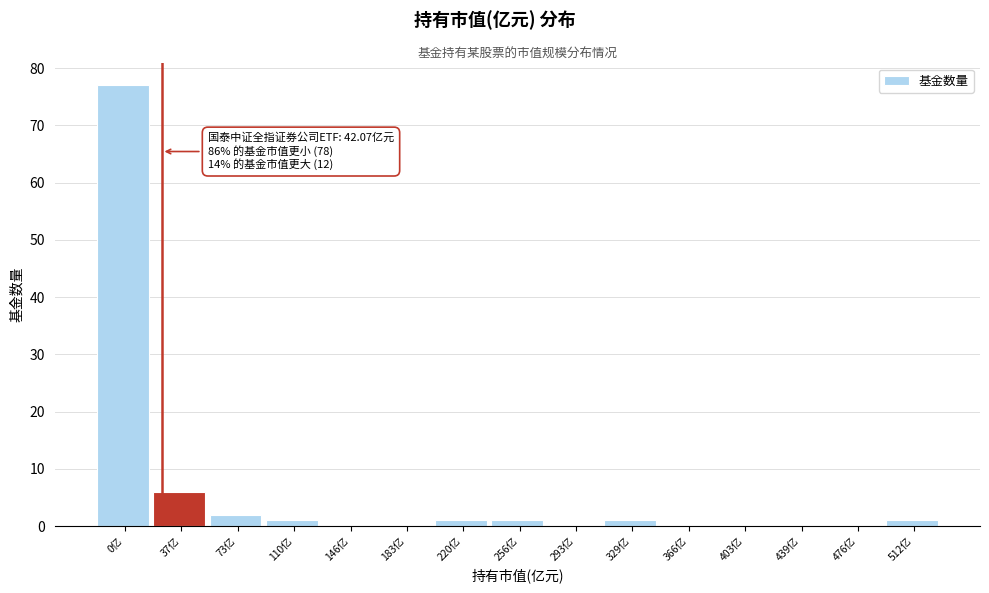

Reading right to left, what are all the values shown in this chart?

512亿=1	476亿=0	439亿=0	403亿=0	366亿=0	329亿=1	293亿=0	256亿=1	220亿=1	183亿=0	146亿=0	110亿=1	73亿=2	37亿=6	0亿=77